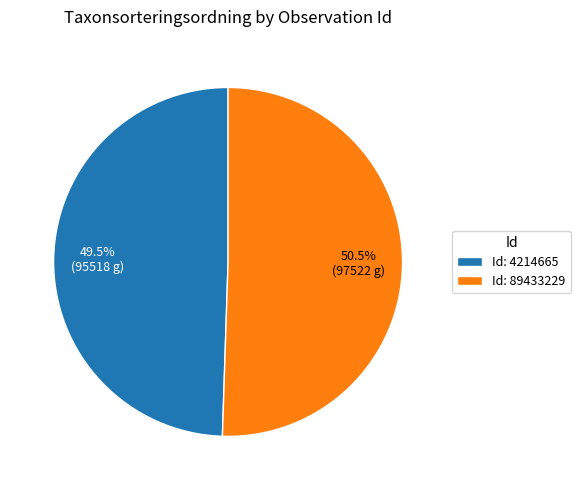

Is the sum of Id: 4214665 and Id: 89433229 greater than half?

Yes